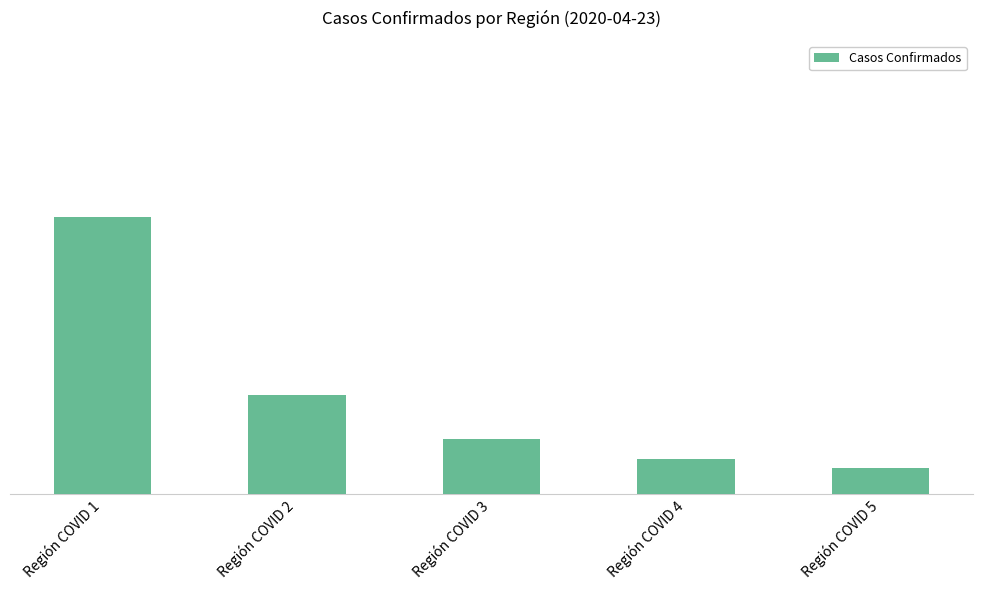

At which label does the data first exceed 42?

Región COVID 1